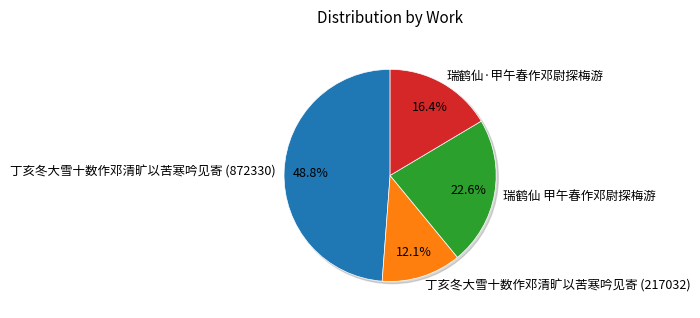

To the nearest percent, what is the difference between the largest and smallest slice percentages?

37%